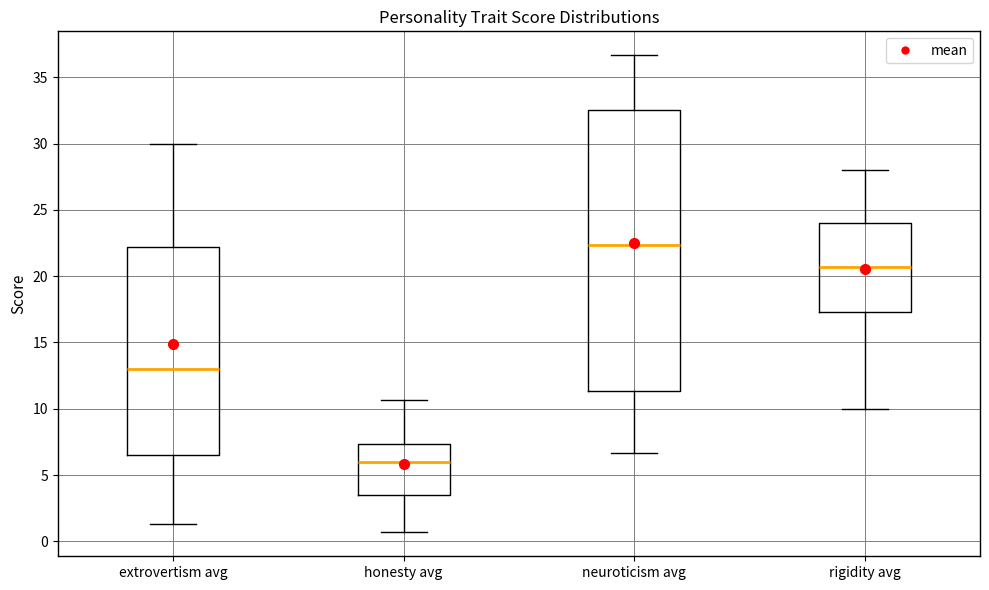

Which box has the highest median line?

neuroticism avg